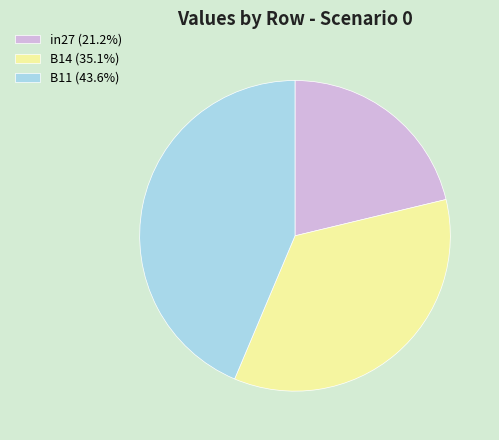

Is B11 the majority of the pie?

No